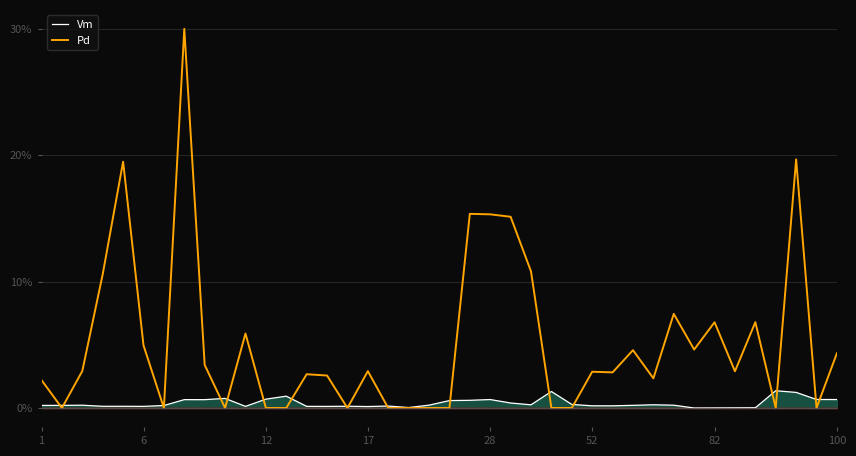

How many lines are shown in the chart?

2